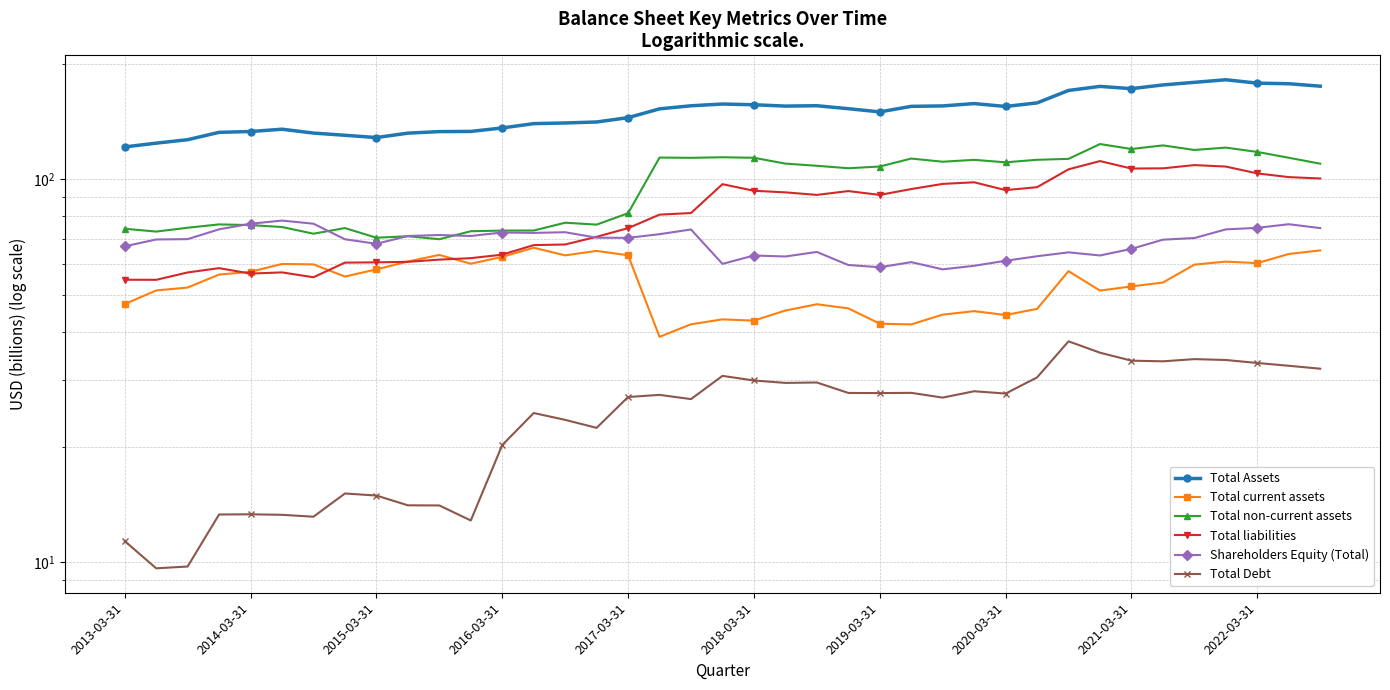

How many times do Shareholders Equity (Total) and Total non-current assets cross each other?

4